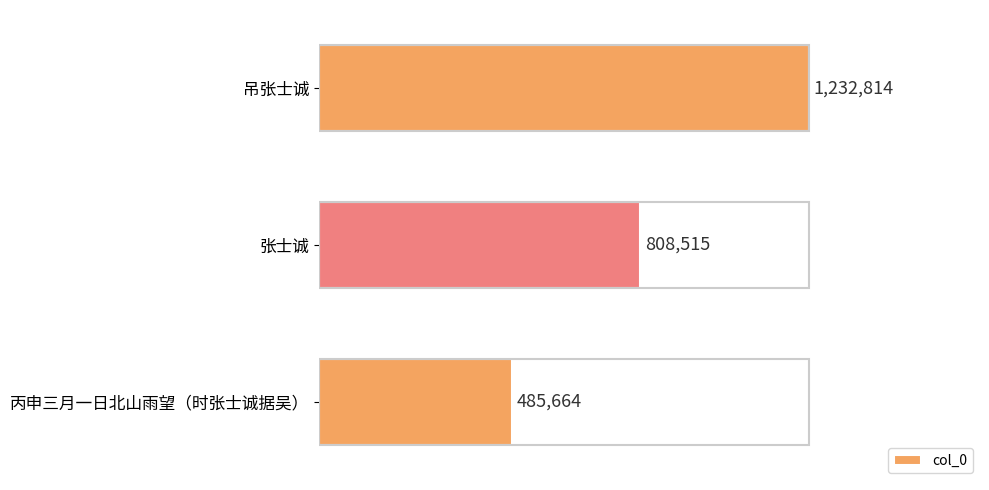

Are the bars grouped side by side (vs. stacked)?

No